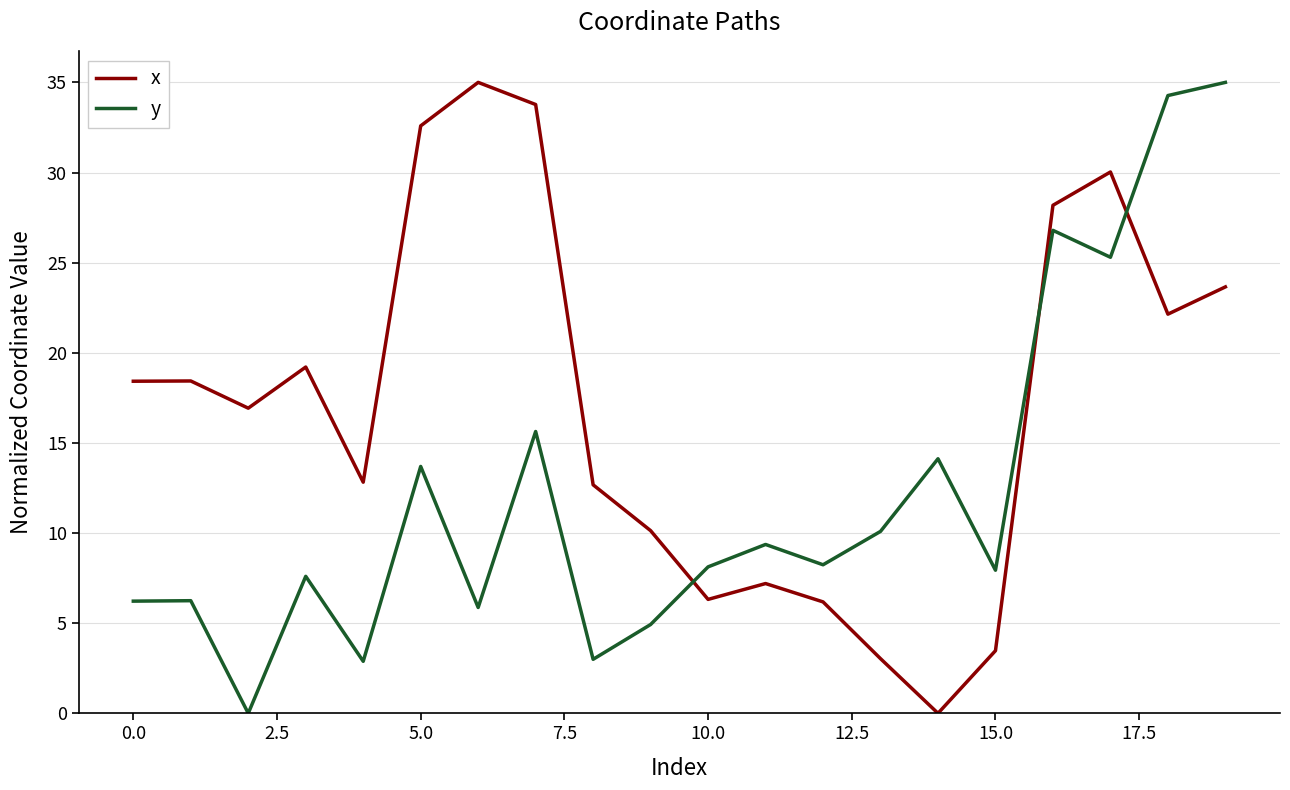

Which series has the largest total across all categories?

x